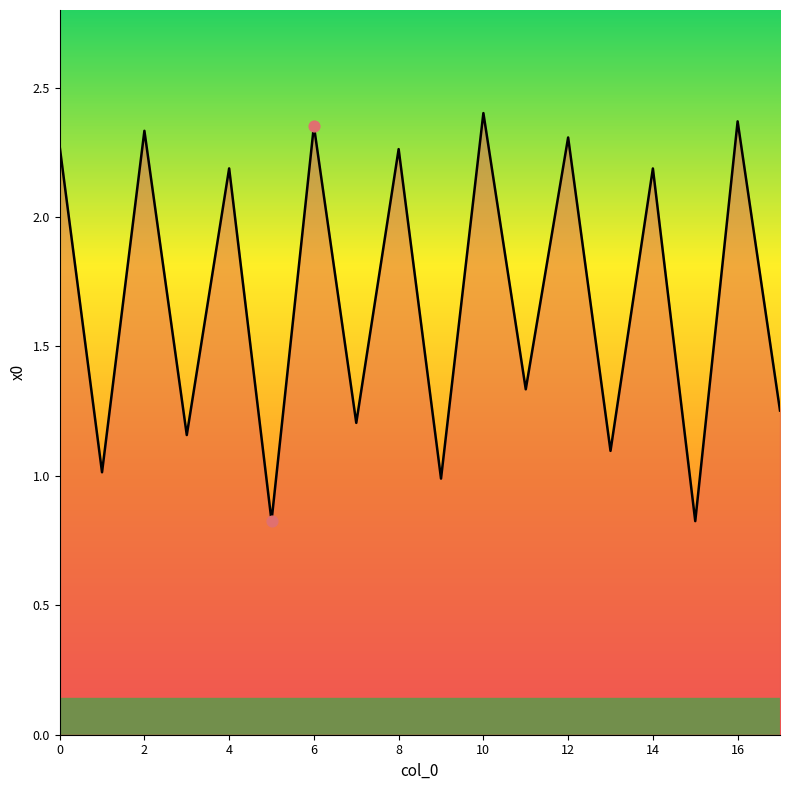

What is the difference between the maximum and minimum values?

1.6